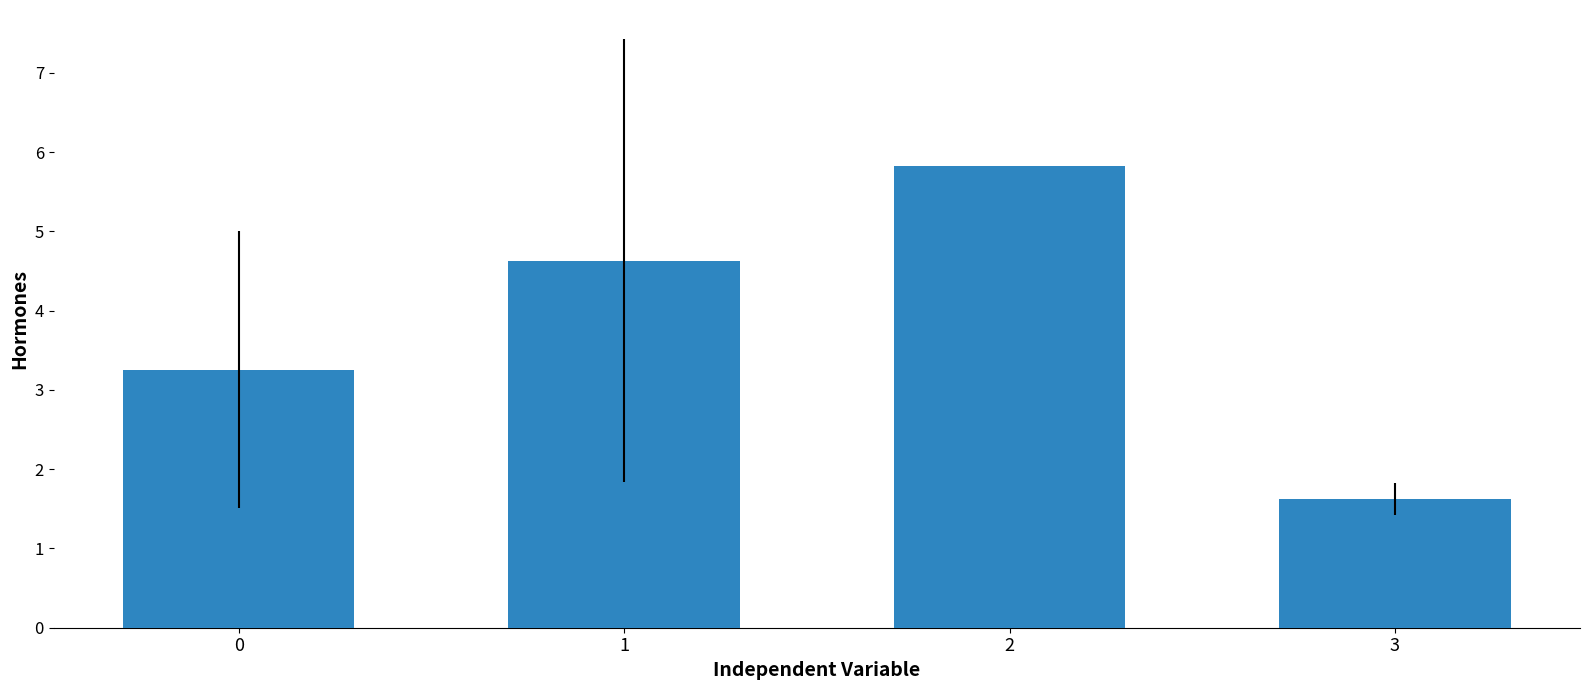

Rank the categories by value from lowest to highest.

3, 0, 1, 2